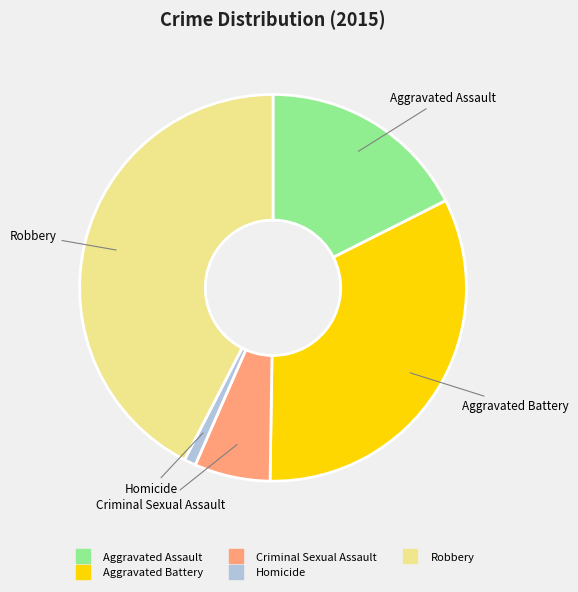

Which category has the biggest portion of the pie?

Robbery